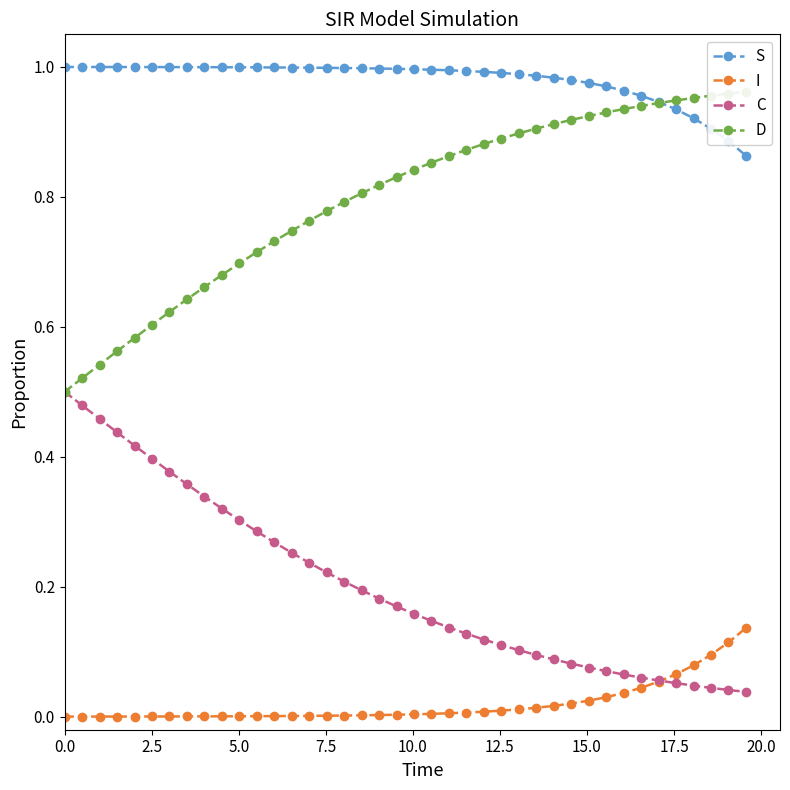

List the series in order of their overall mean, lowest first.

I, C, D, S